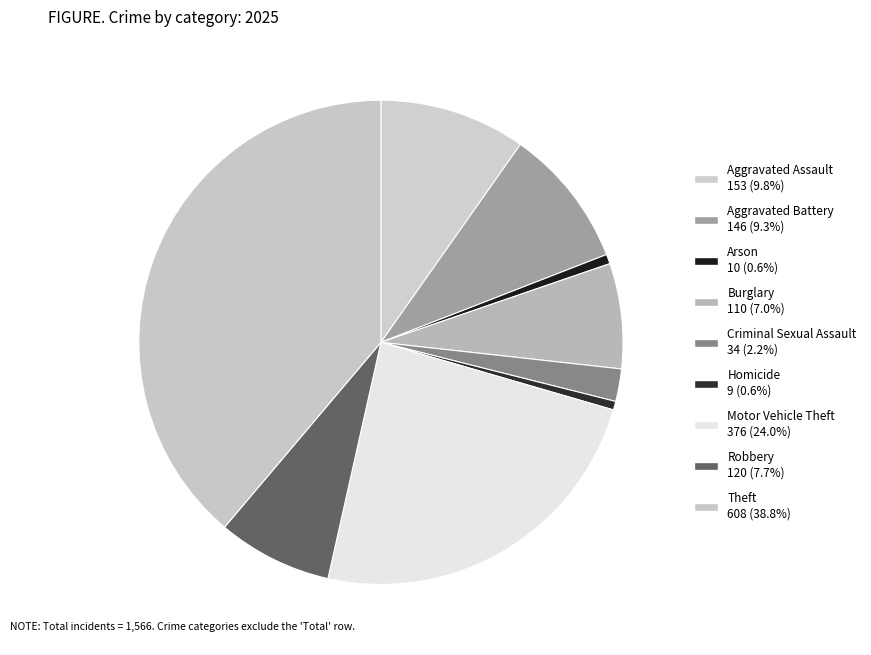

To the nearest percent, what portion does Aggravated Battery represent?

9%